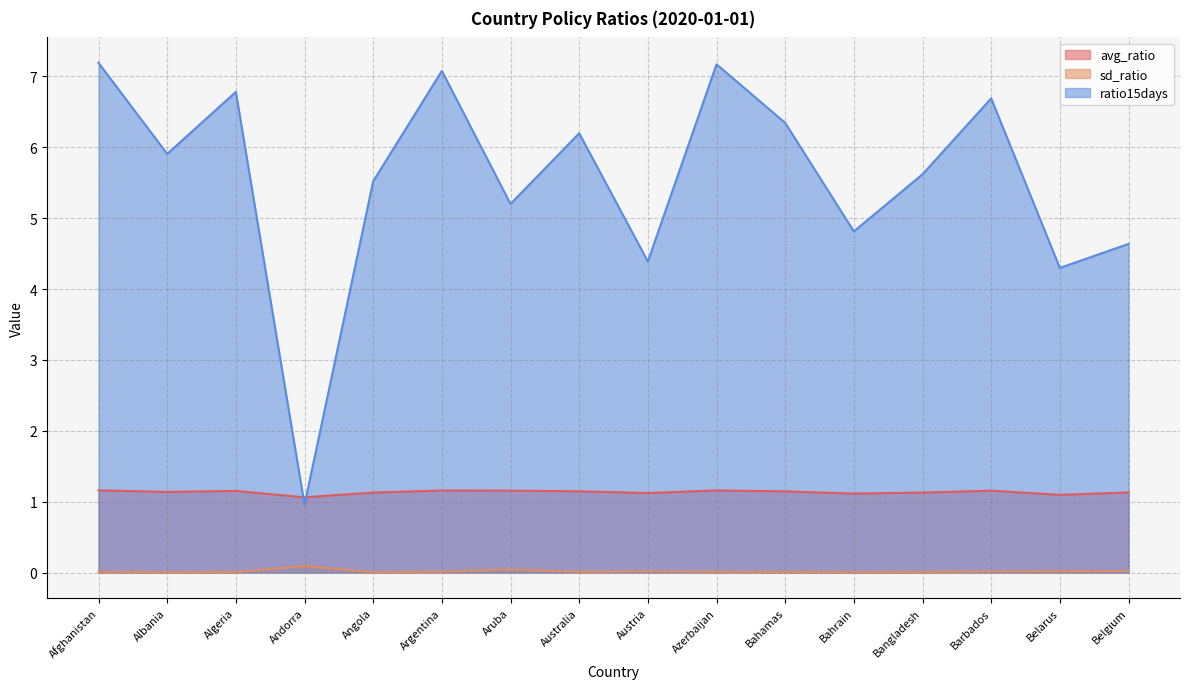

What is the value of the ratio15days point at the 9th from the left?

4.4